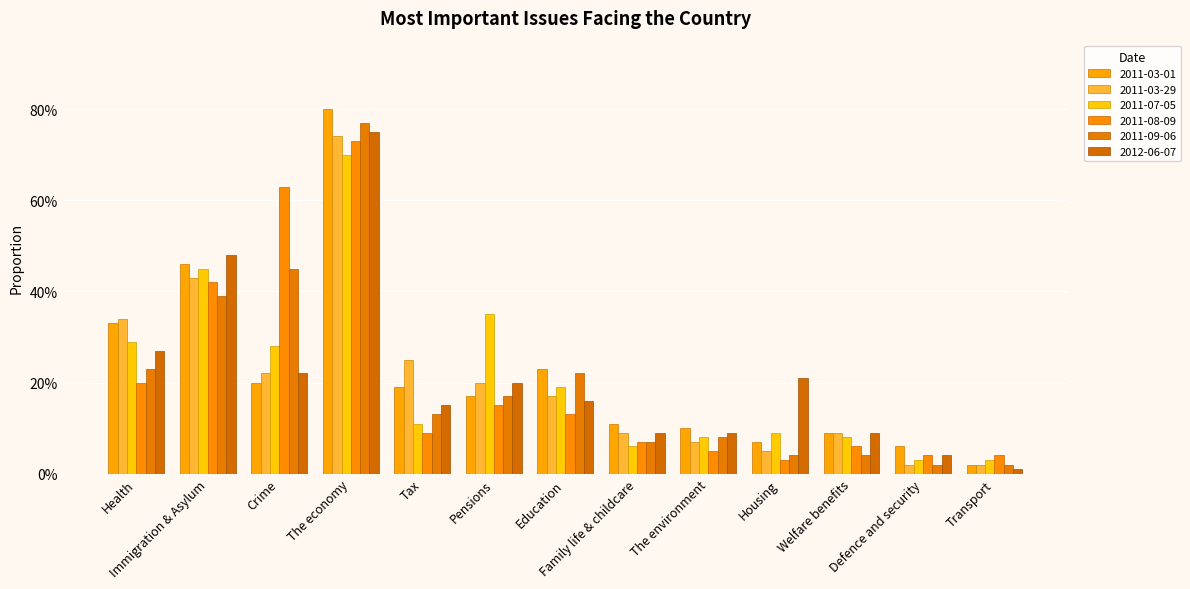

Are the bars grouped side by side (vs. stacked)?

Yes